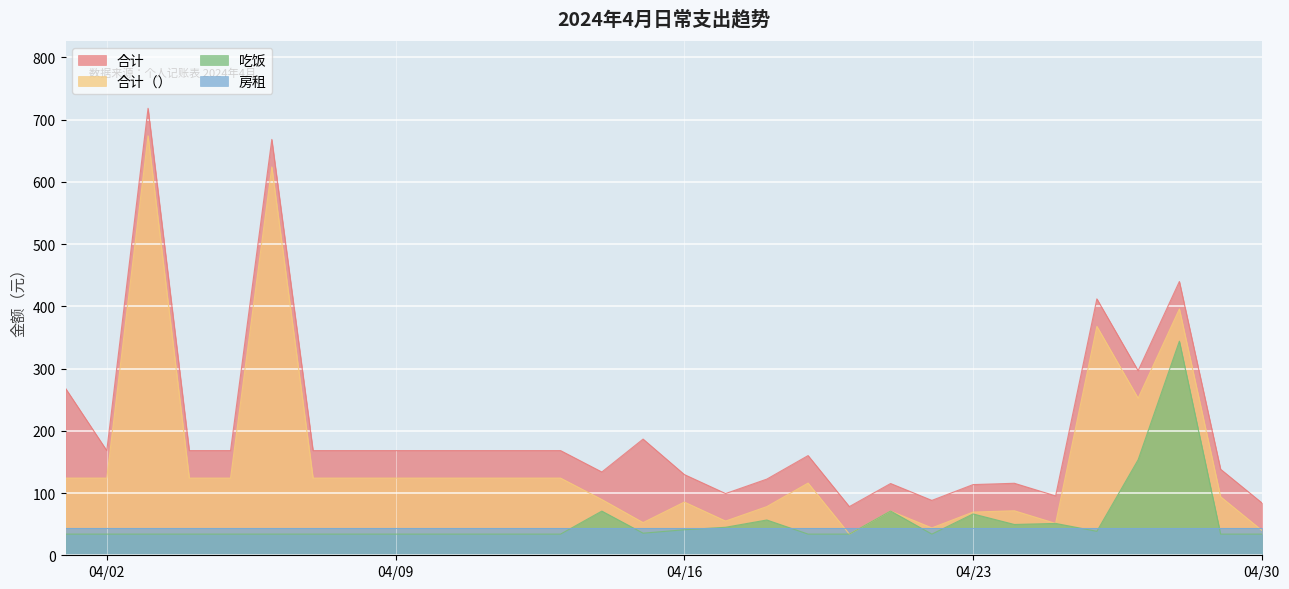

True or false: 吃饭 and 合计（） cross at least once.

False